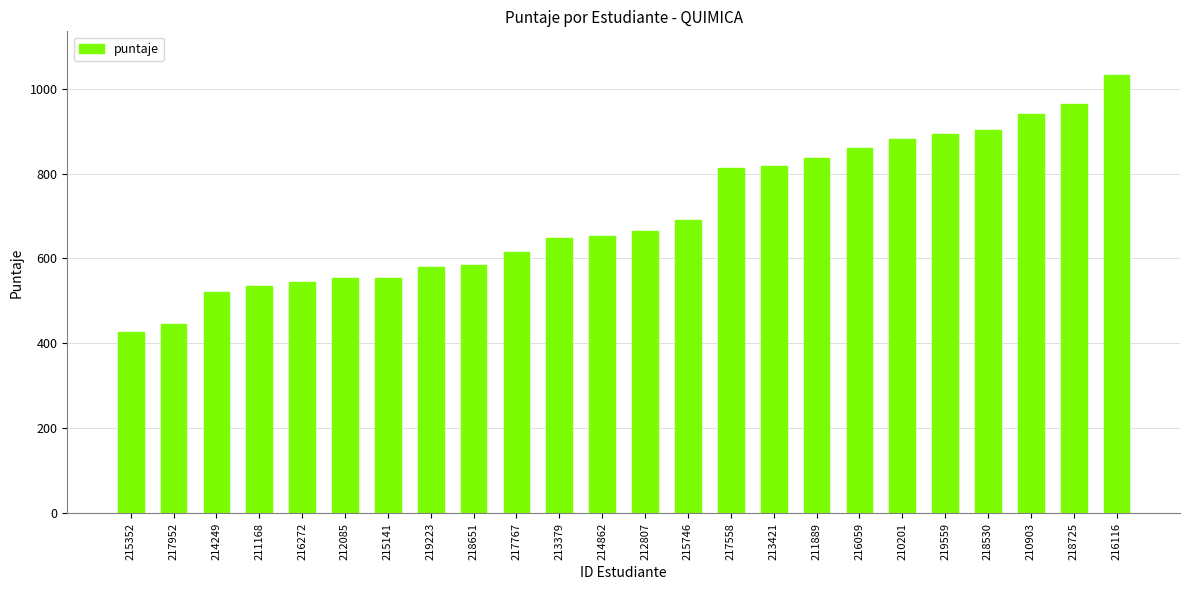

True or false: the data shows 940.6 at 210903.

True